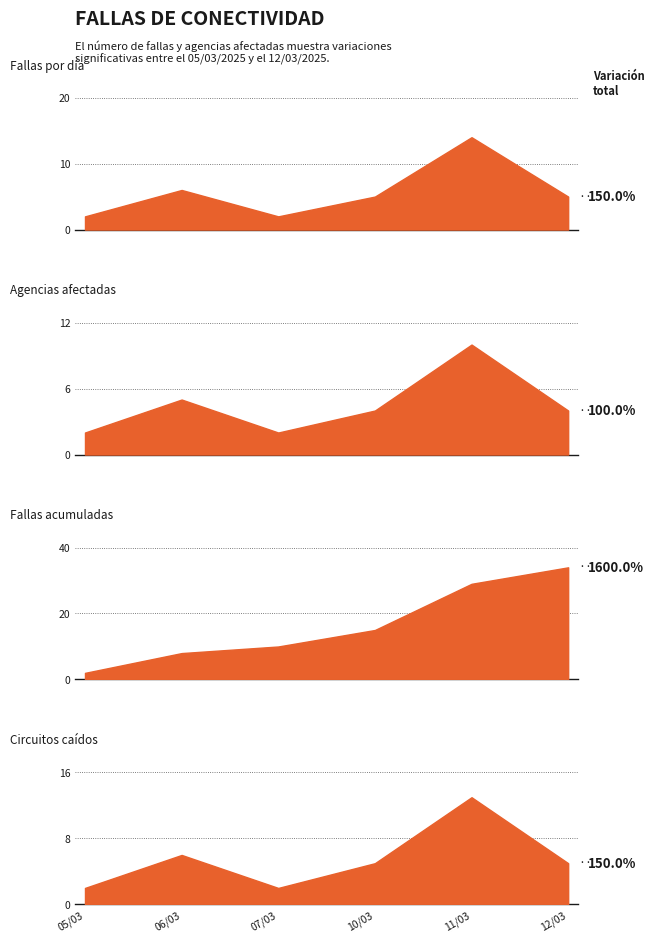

Rank the categories by Total de fallas acumuladas value from highest to lowest.

12/03, 11/03, 10/03, 07/03, 06/03, 05/03